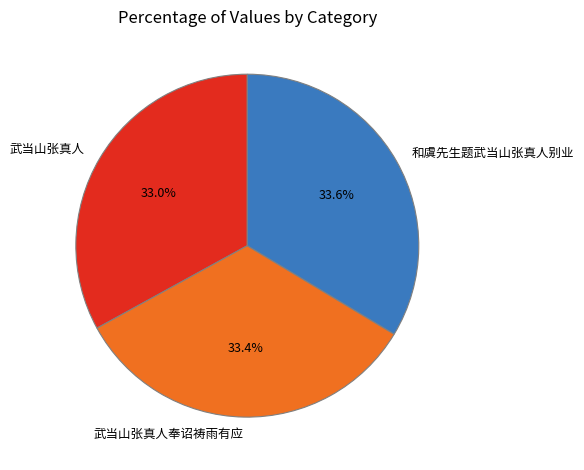

To the nearest percent, what portion does 武当山张真人奉诏祷雨有应 represent?

33%